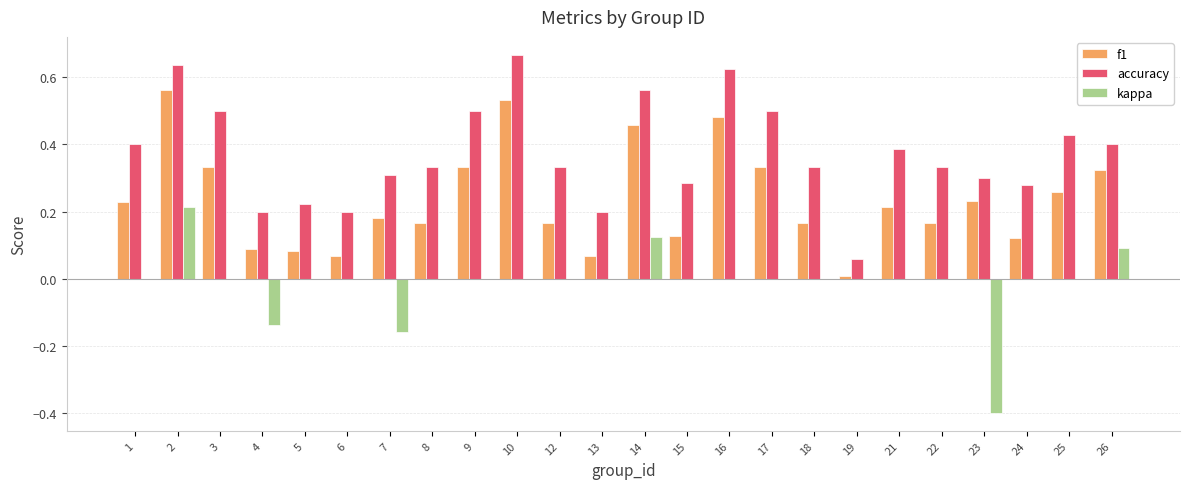

Between 7 and 23, which series saw the biggest shift?

kappa